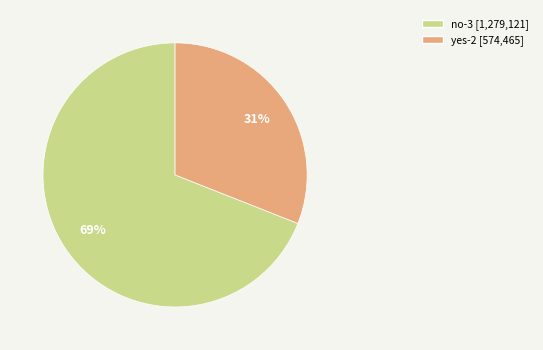

To the nearest percent, what percentage of the pie is yes-2?

31%